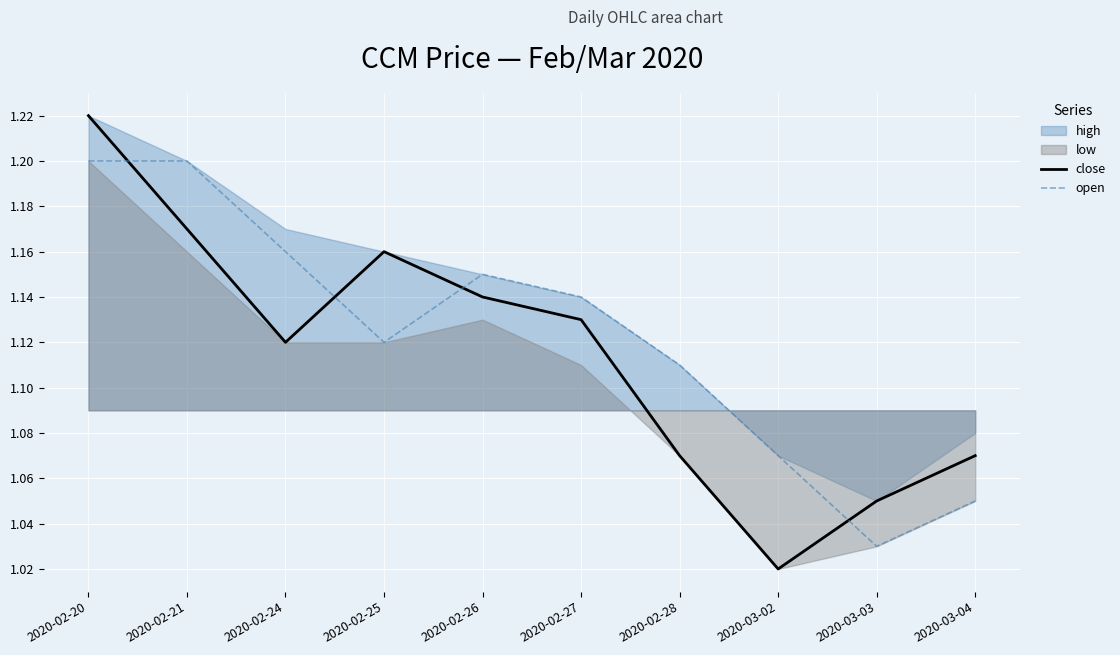

The value of open at 2020-02-26 is 1.1. True or false?

True